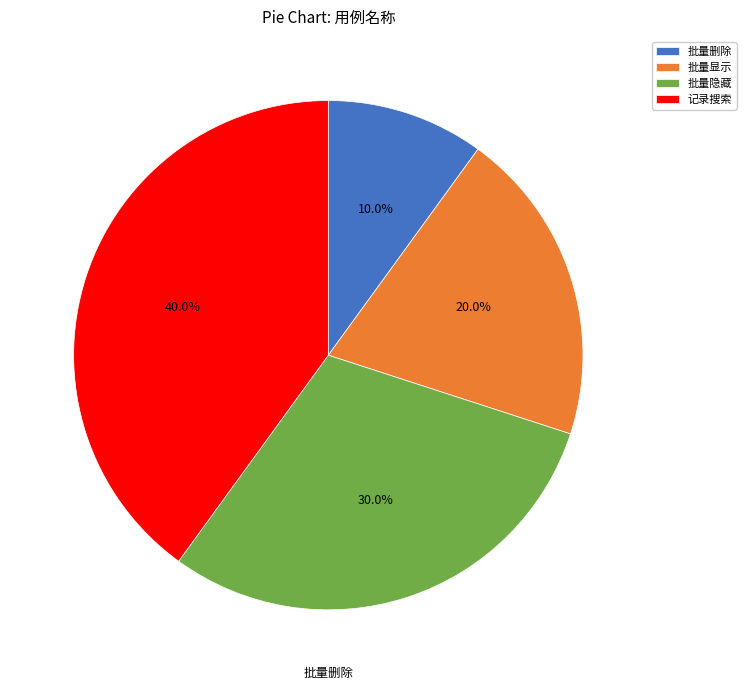

To the nearest percent, what is the average slice percentage?

25%